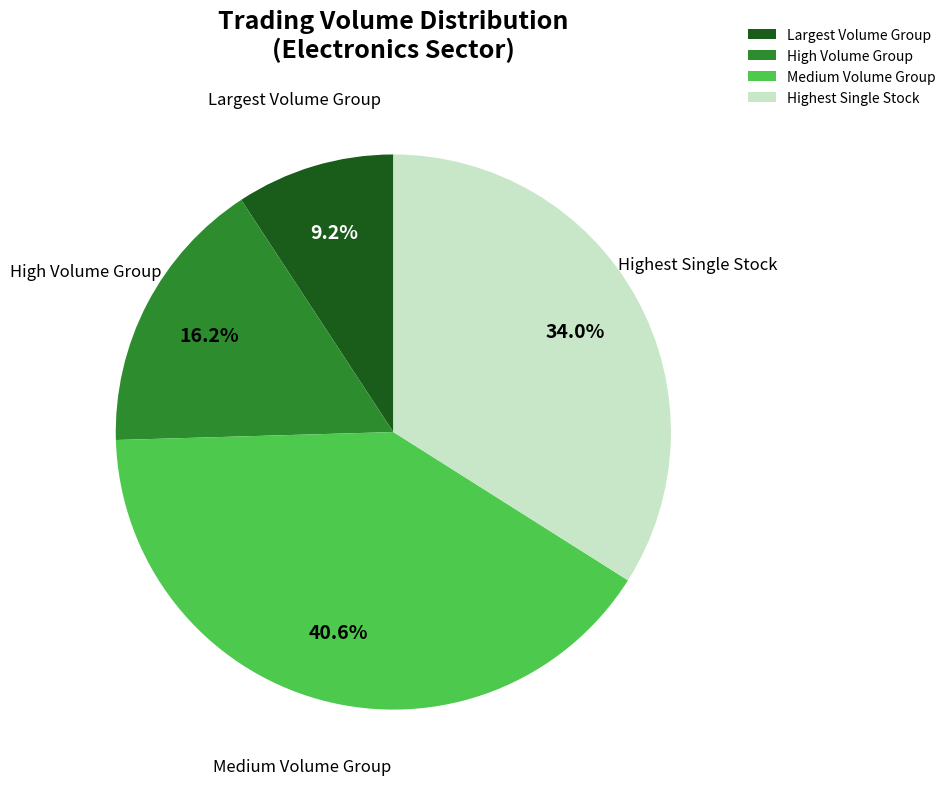

Between Largest Volume Group and Highest Single Stock, which is larger?

Highest Single Stock